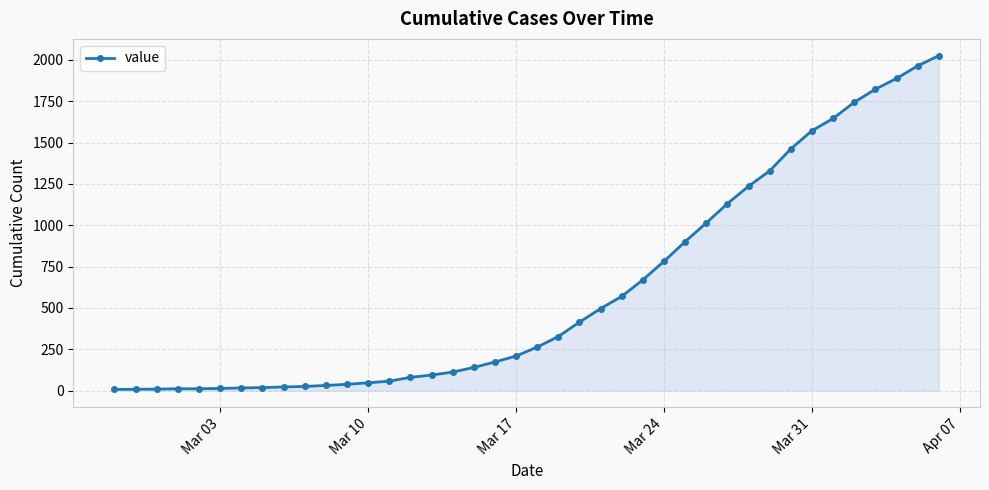

What is the maximum value shown in the chart?

2026